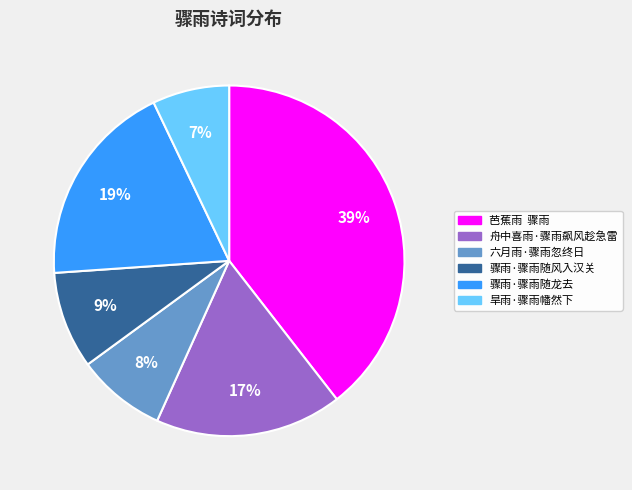

Which has a higher value, 芭蕉雨 骤雨 or 旱雨·骤雨幡然下?

芭蕉雨 骤雨